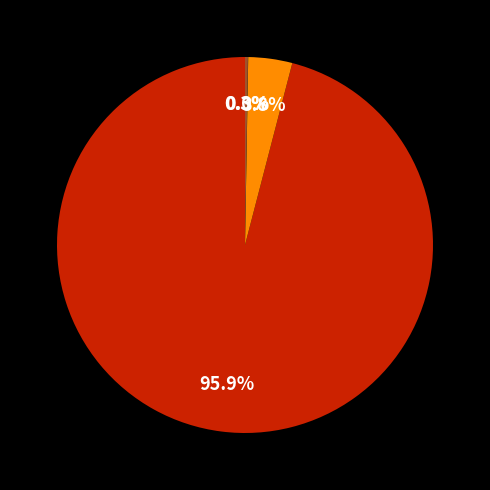

Is there a majority slice in this chart?

Yes